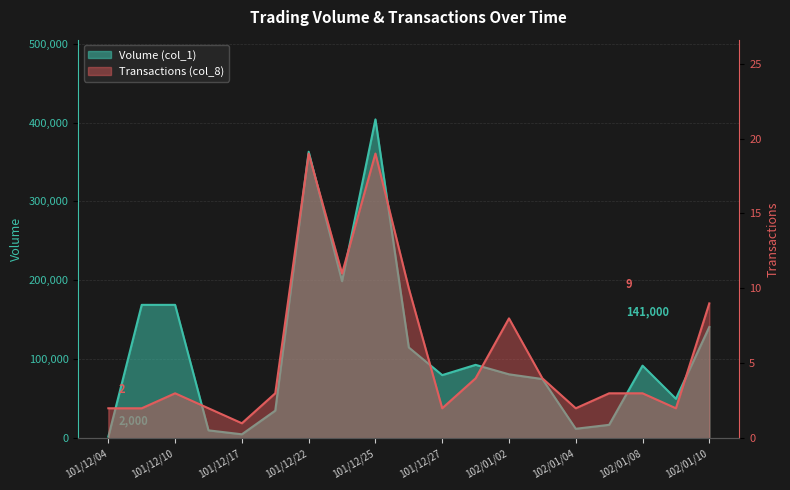

True or false: Transactions (col_8) and Volume (col_1) cross at least once.

False